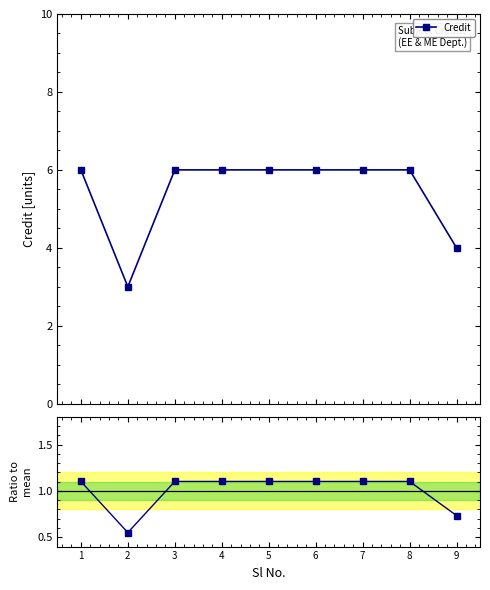

Rank the series at 1 from lowest to highest value.

Ratio to mean, Credit